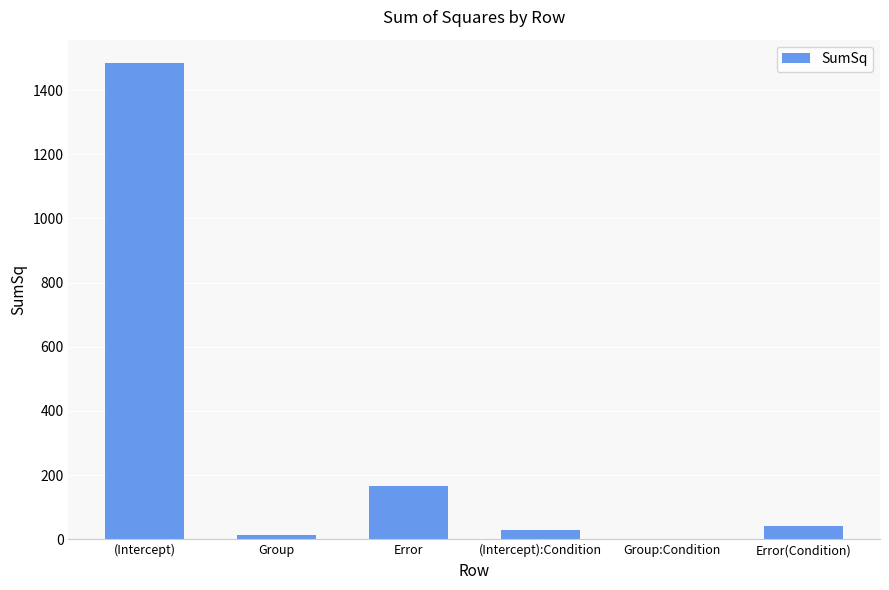

How many values exceed 40?

3